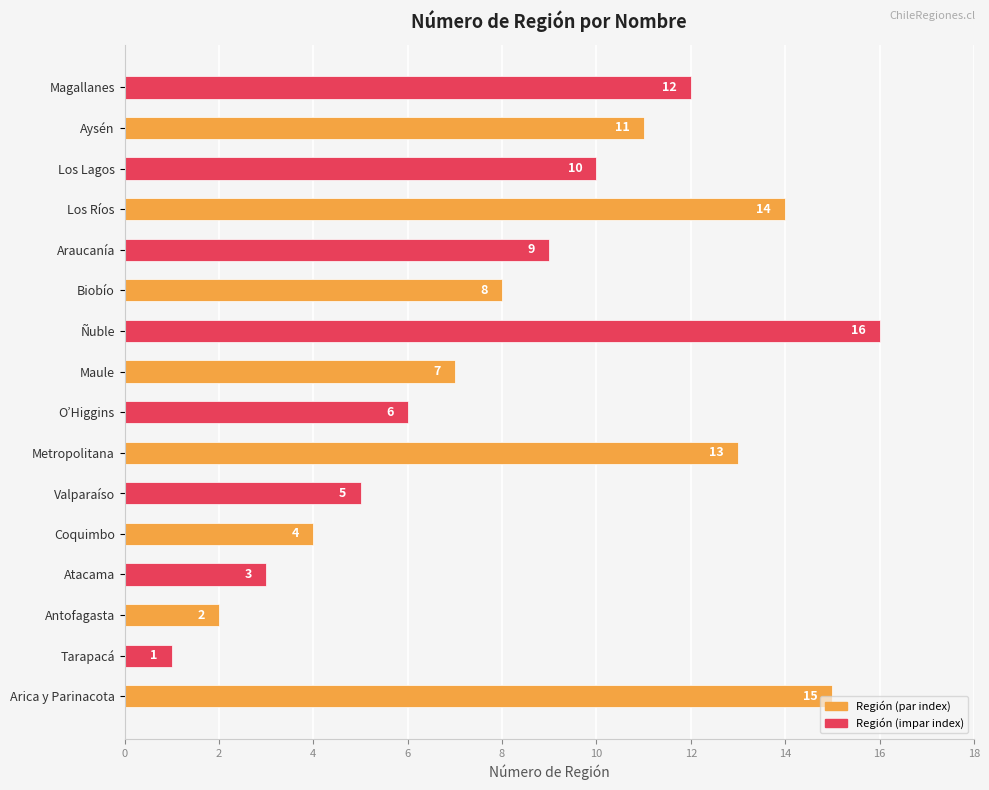

Between Araucanía and Coquimbo, which is larger?

Araucanía